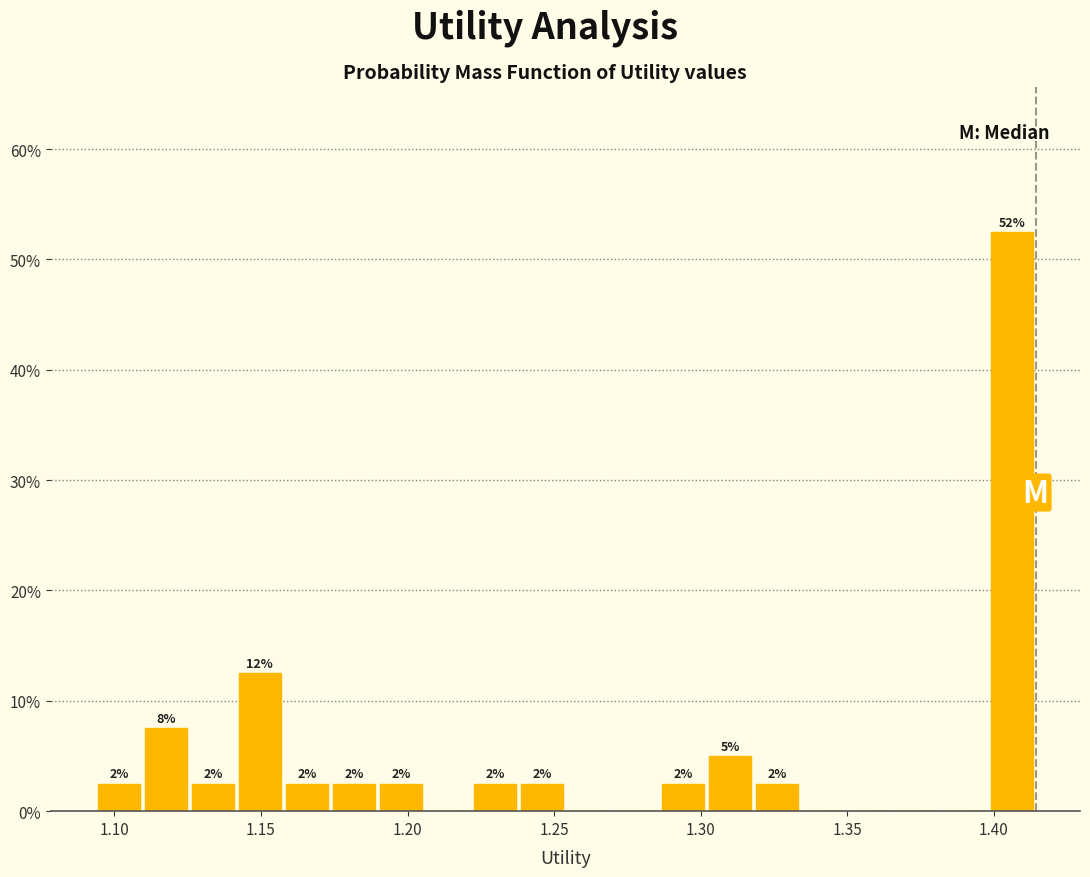

Read against the x-axis, roughly where is the centre of the tallest bar?

1.405